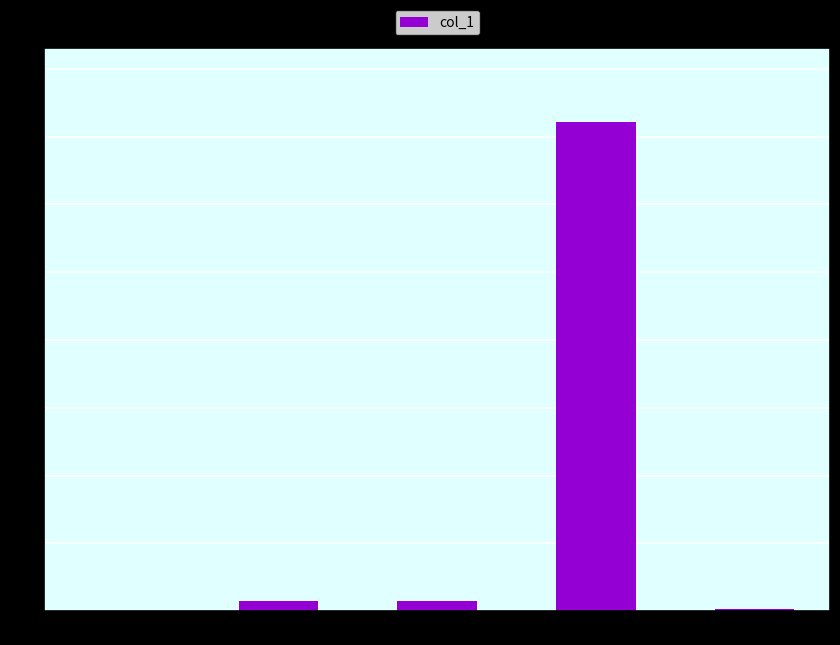

Are the bars horizontal?

No